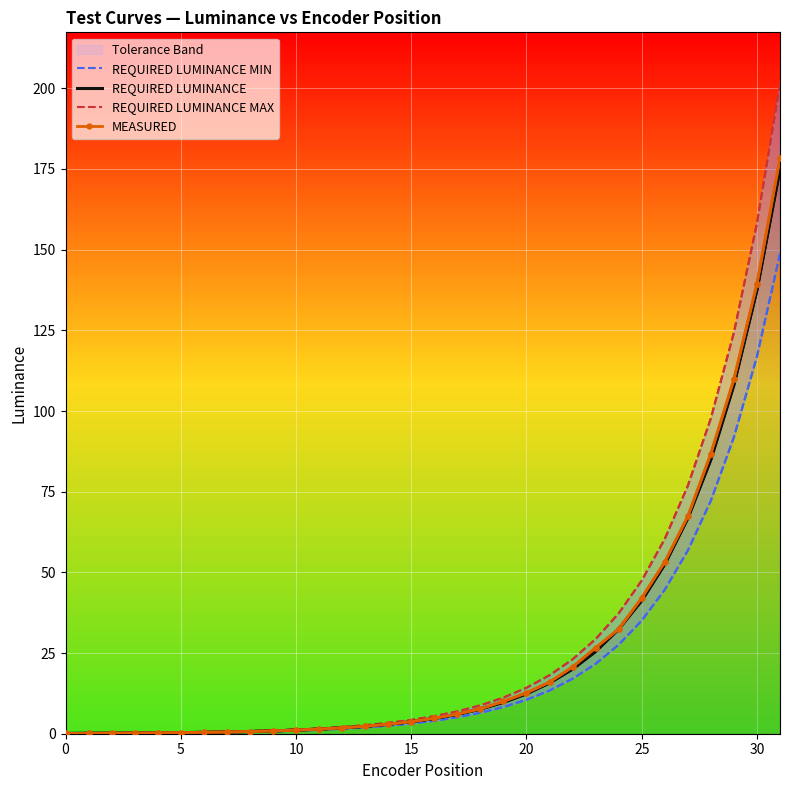

What value does the MEASURED series have at 23?

26.6